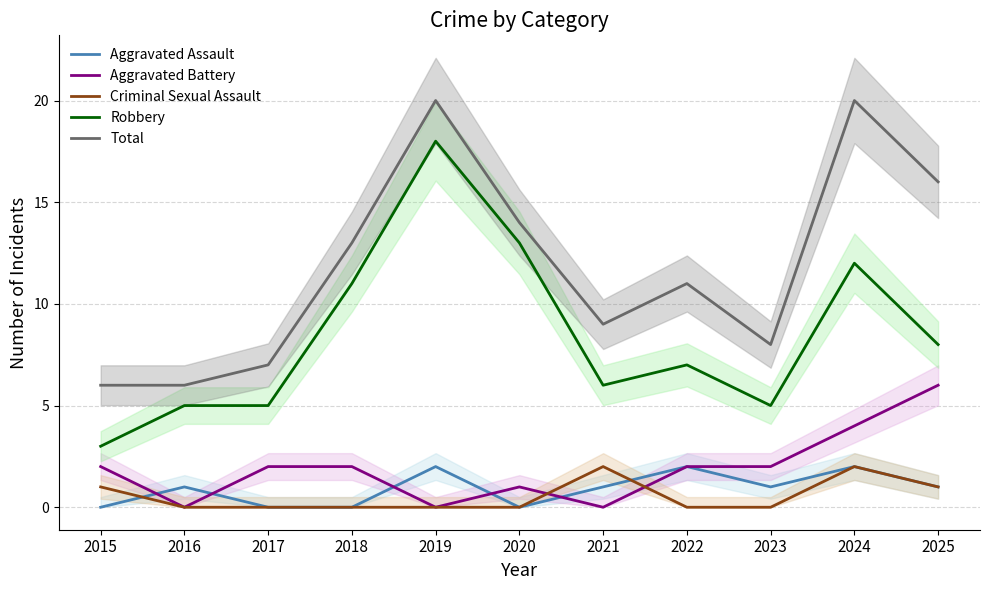

What is the lowest value of the Total series?

6